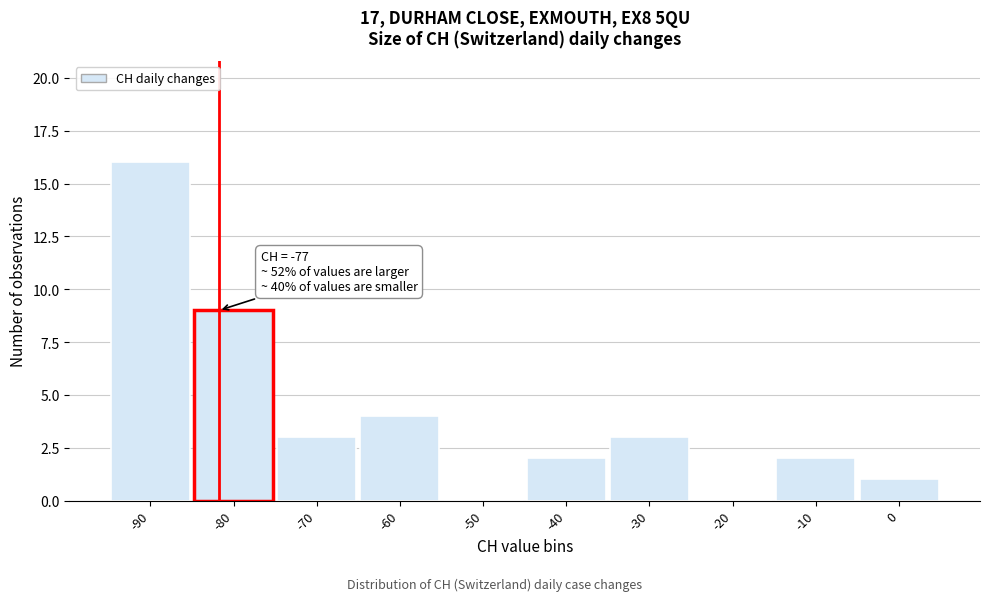

Reading left to right, extract all data points from this chart.

-90=16	-80=9	-70=3	-60=4	-50=0	-40=2	-30=3	-20=0	-10=2	0=1